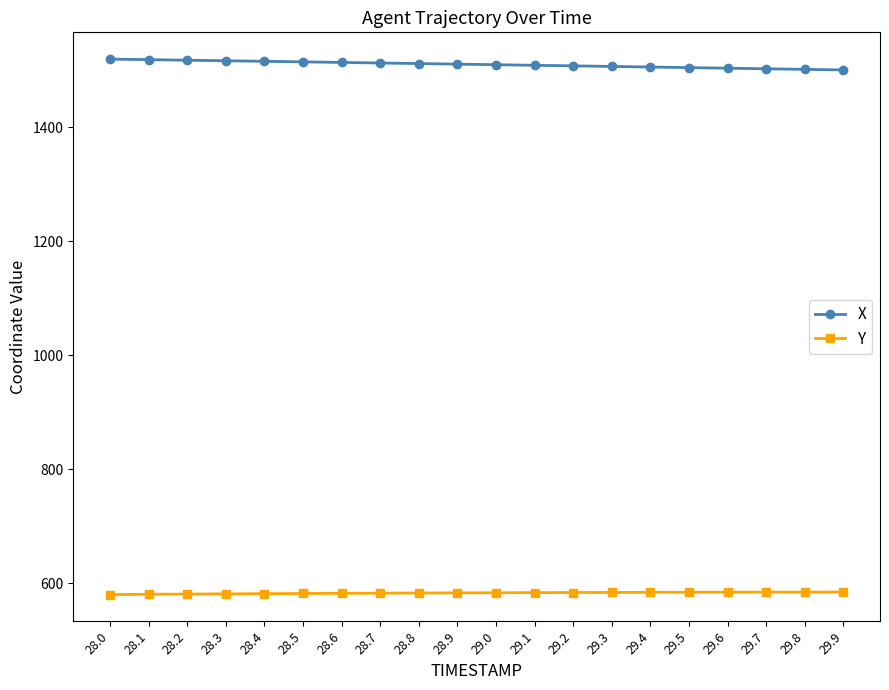

Count the number of data series in this chart.

2